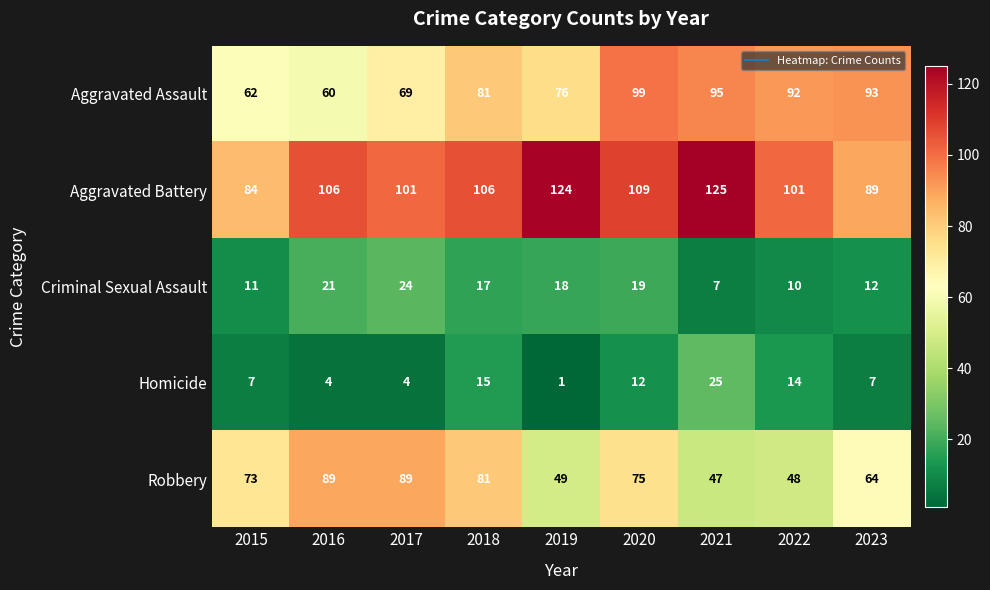

Rank the series by their maximum value, from highest to lowest.

Aggravated Battery, Aggravated Assault, Robbery, Homicide, Criminal Sexual Assault